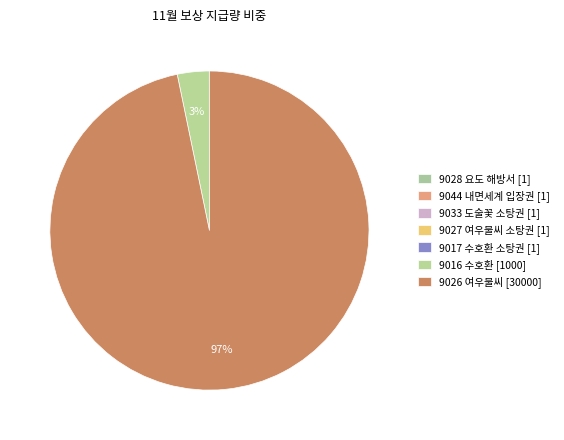

What is the change in value from 9044 내면세계 입장권 to 9016 수호환?

+999